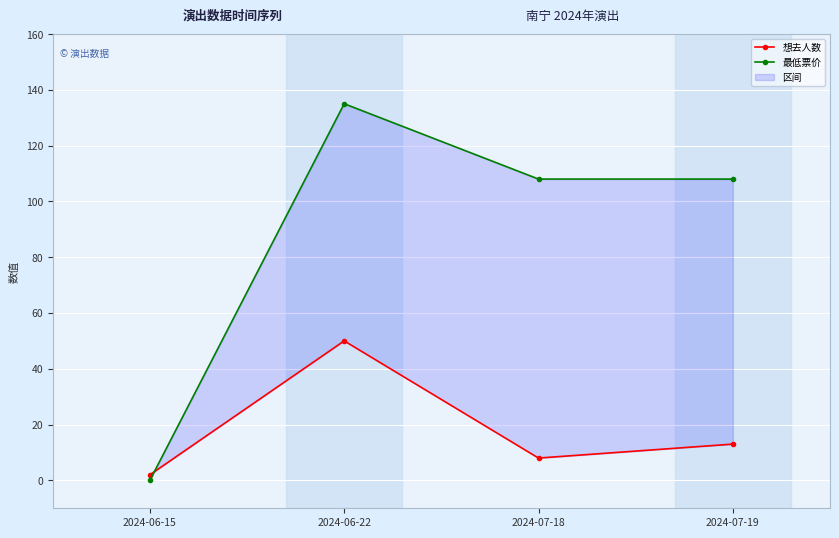

Between 2024-06-22 and 2024-07-18, which series saw the biggest shift?

想去人数